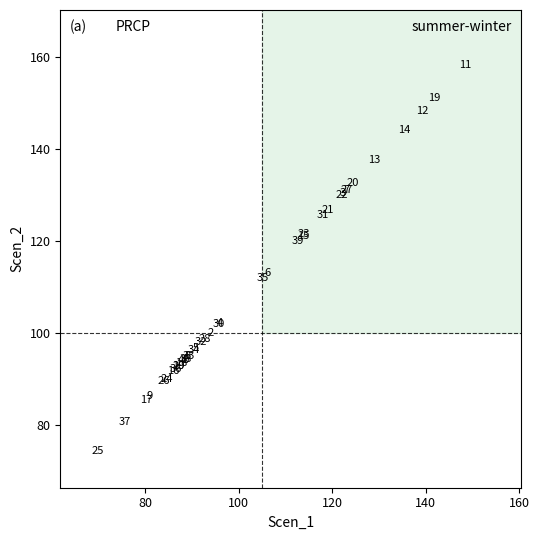

What Y value in the scatter plot is closest to 116?

113.0